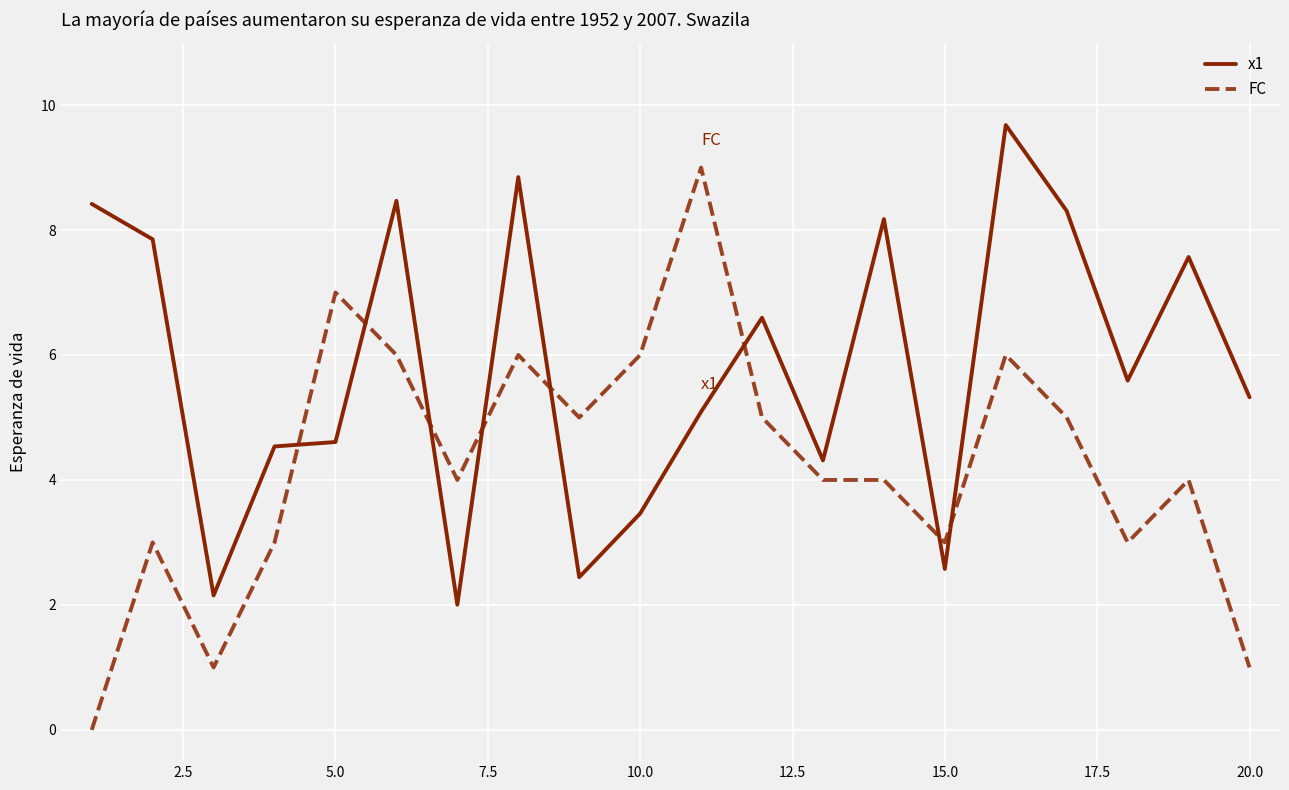

Which series has the widest spread of values?

FC